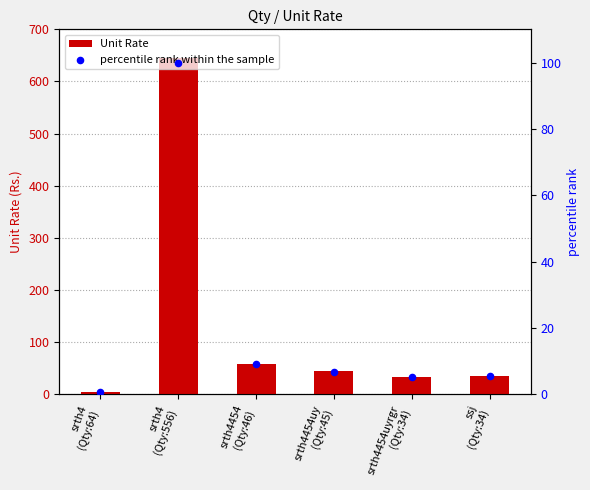

What is the total value across all series at srth4454uy
(Qty:45)?

50.8